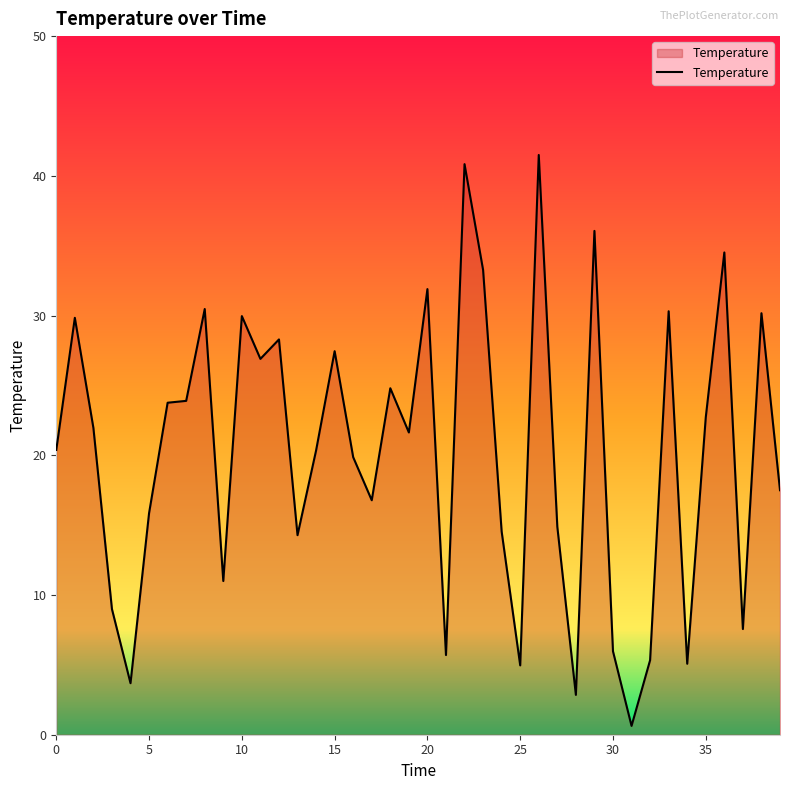

What is the difference between the maximum and minimum values?

40.9